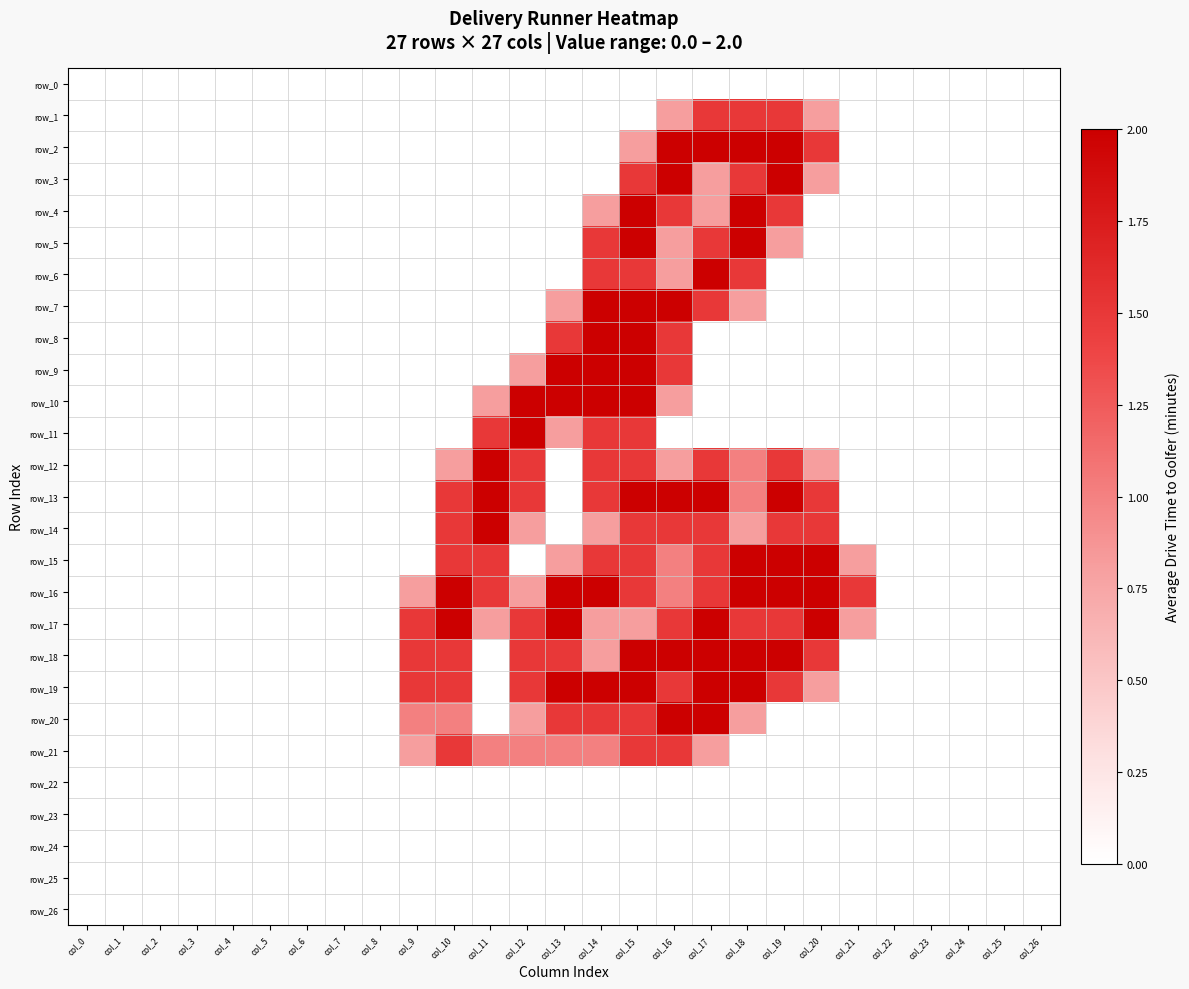

Rank the categories by row_3 value from highest to lowest.

col_16, col_19, col_15, col_18, col_17, col_20, col_0, col_1, col_2, col_3, col_4, col_5, col_6, col_7, col_8, col_9, col_10, col_11, col_12, col_13, col_14, col_21, col_22, col_23, col_24, col_25, col_26